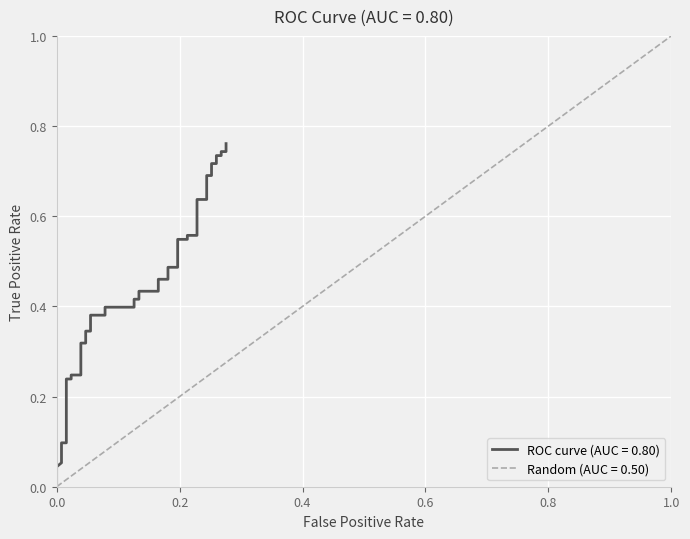

What is the average value?

0.4